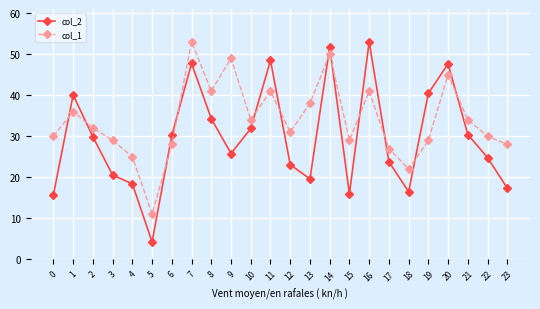

At how many categories does at least one series exceed 47?

6